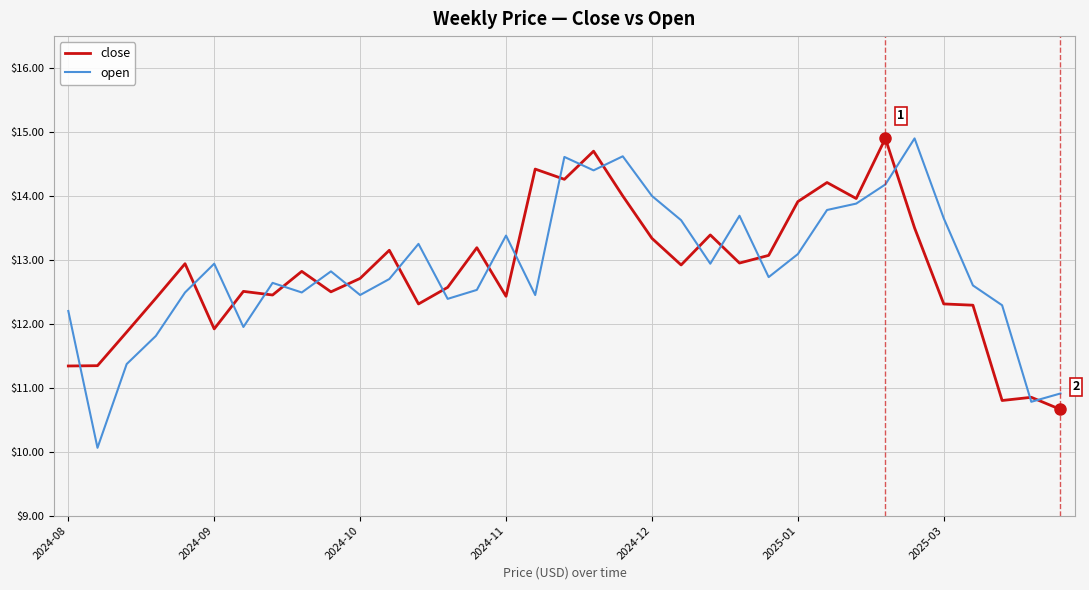

In open, how many points are lower than both neighbors (excluding endpoints)?

10